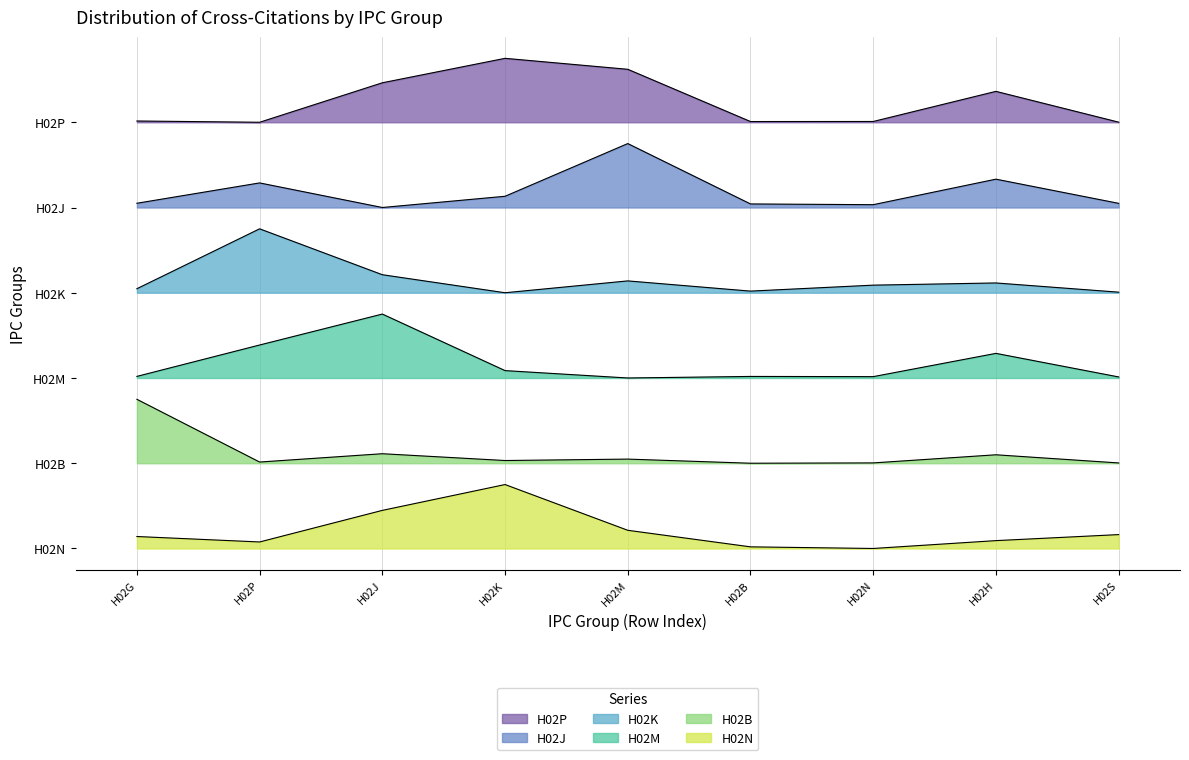

What is the approximate value of H02M at H02H?

2.7